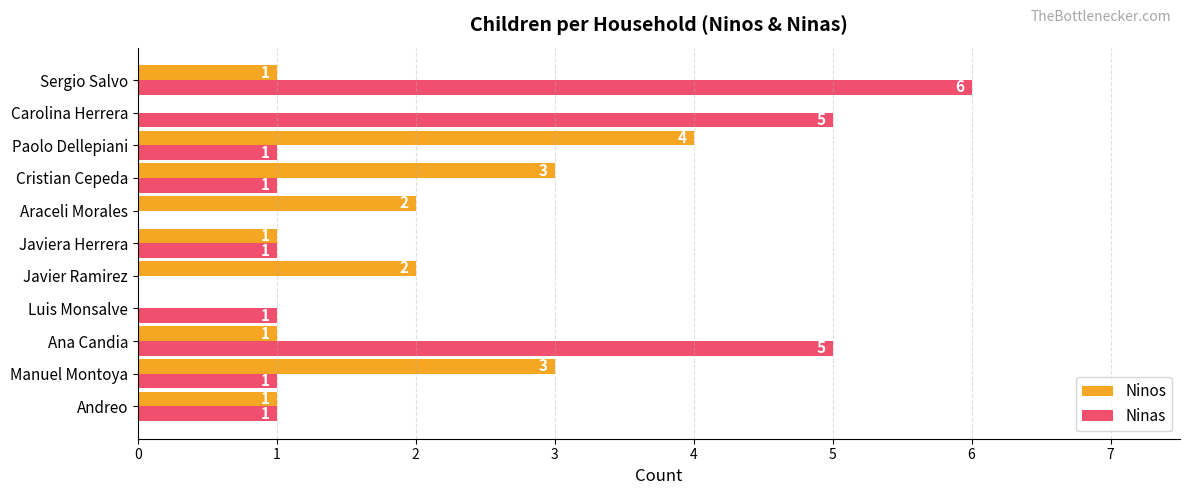

How many categories are shown in the chart?

11